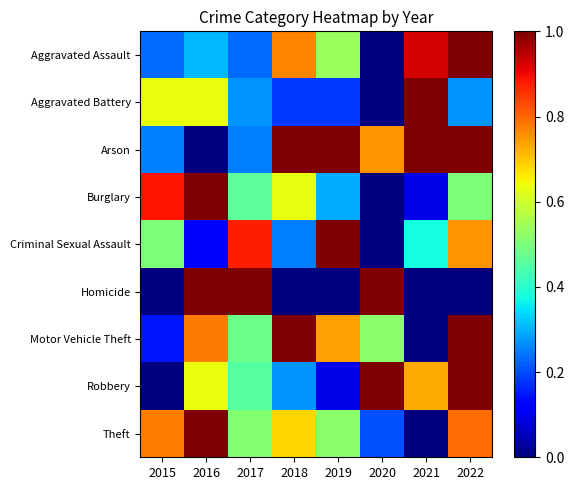

Which series has the largest range (max minus min)?

Aggravated Assault